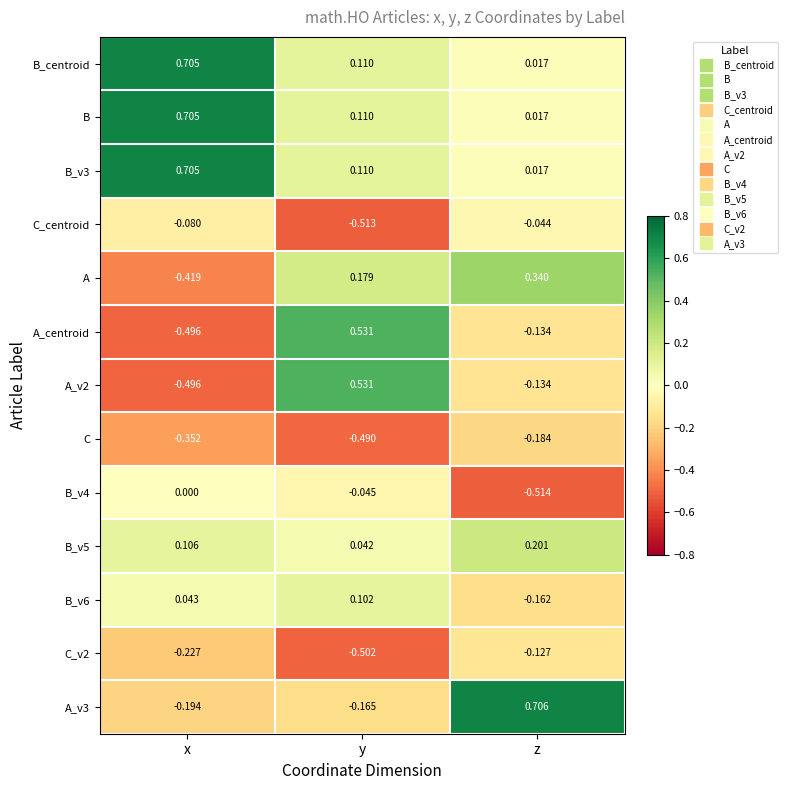

Where is C nearest to the value 0?

z